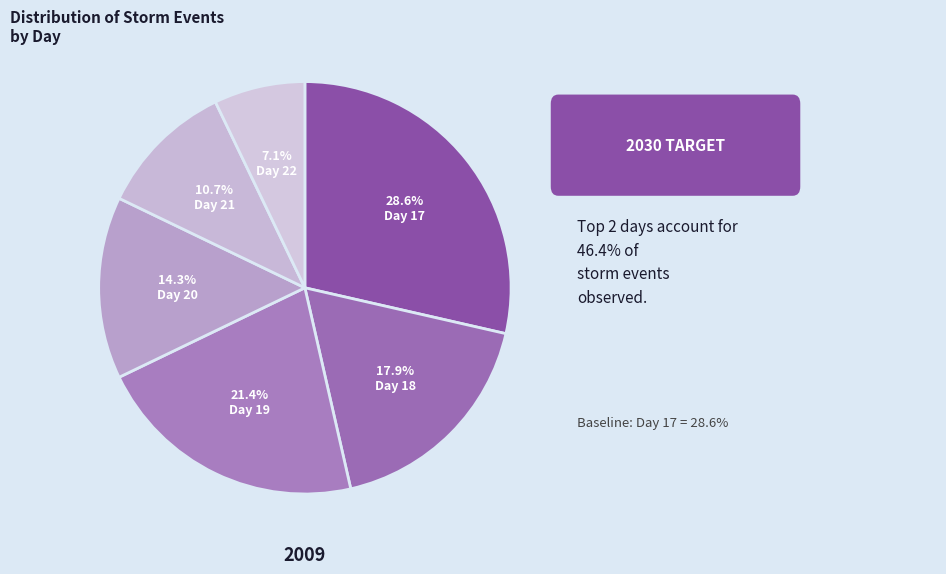

Is there a majority slice in this chart?

No